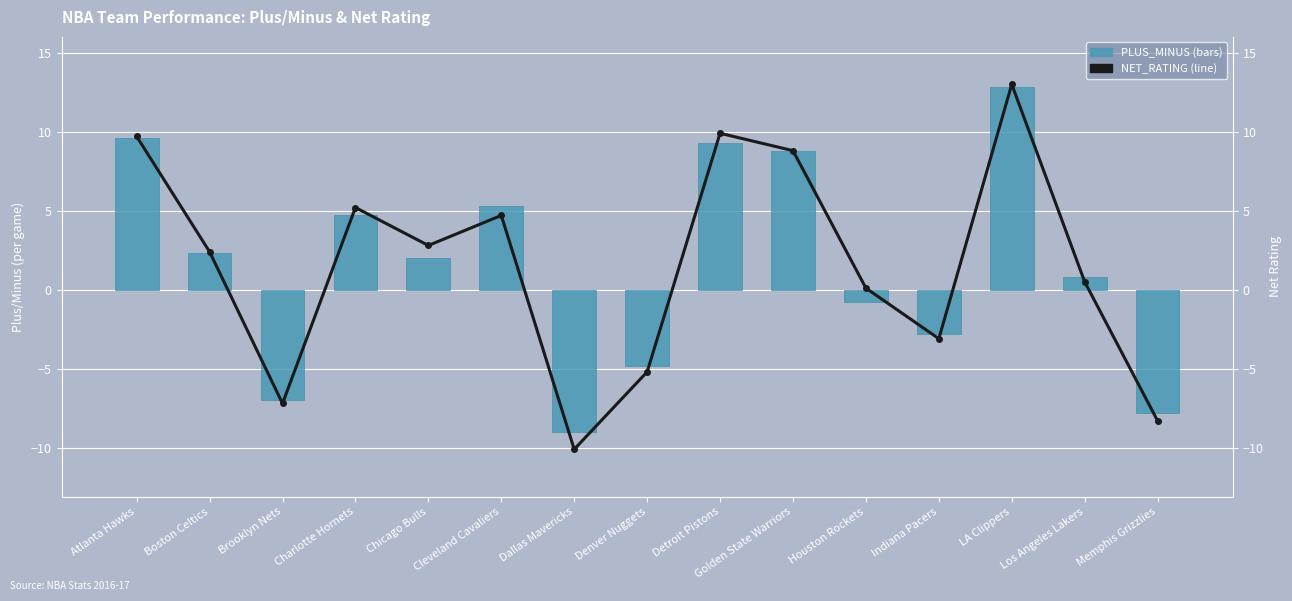

What are all the series names shown in the legend?

PLUS_MINUS, NET_RATING